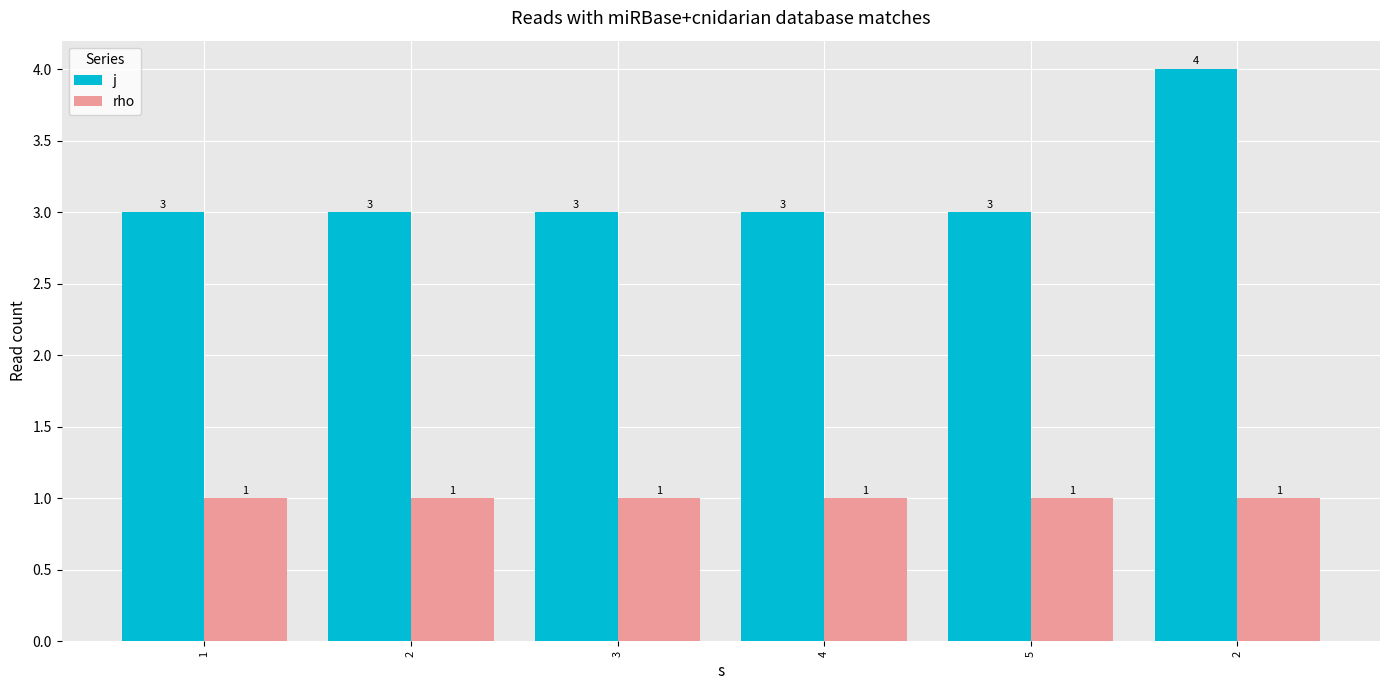

List the labels in order of rho value, smallest first.

1, 2, 3, 4, 5, 2